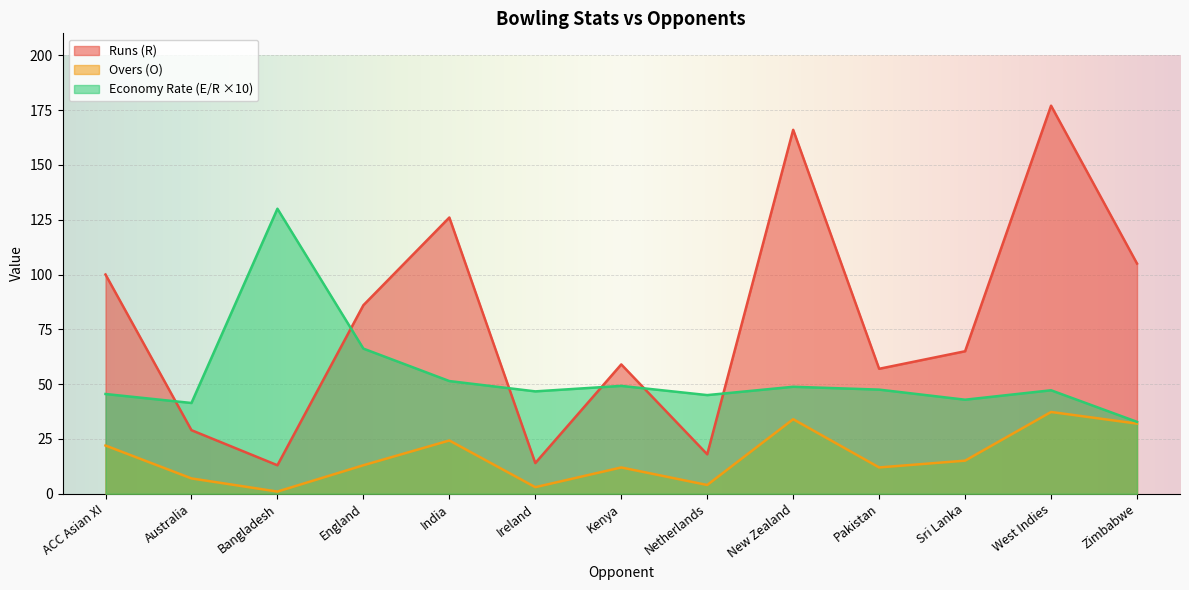

Where do Runs (R) and Economy Rate (E/R) first cross each other?

ACC Asian XI and Australia